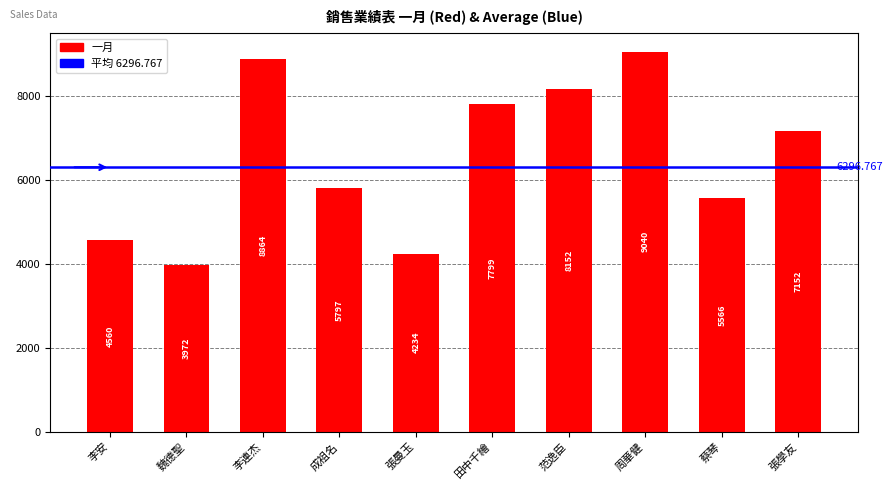

List the labels in order of value, largest first.

周華健, 李連杰, 范逸臣, 田中千繪, 張學友, 成祖名, 蔡琴, 李安, 張曼玉, 魏德聖